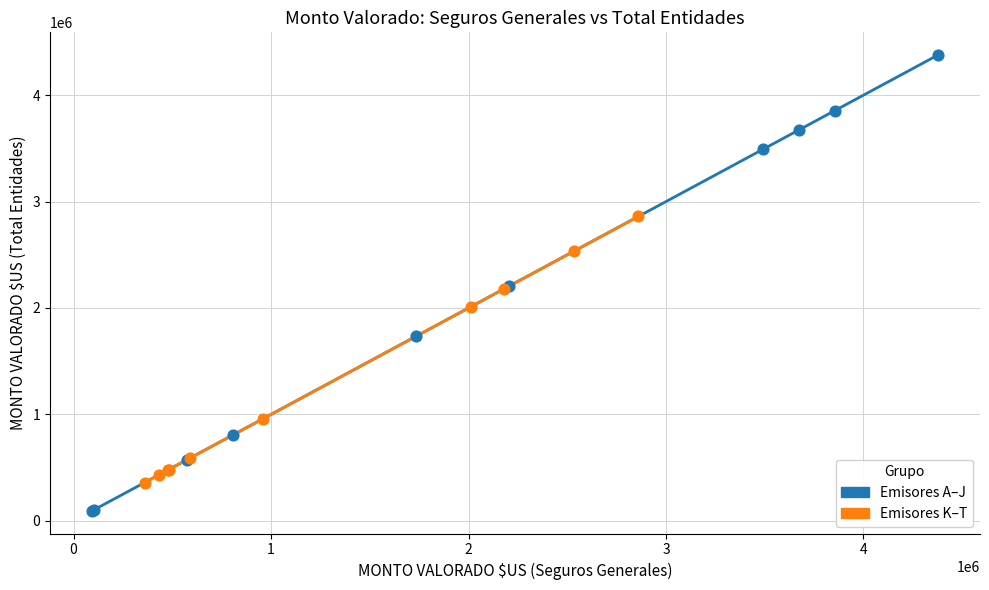

Which series reaches the minimum Y coordinate?

Emisores A–J